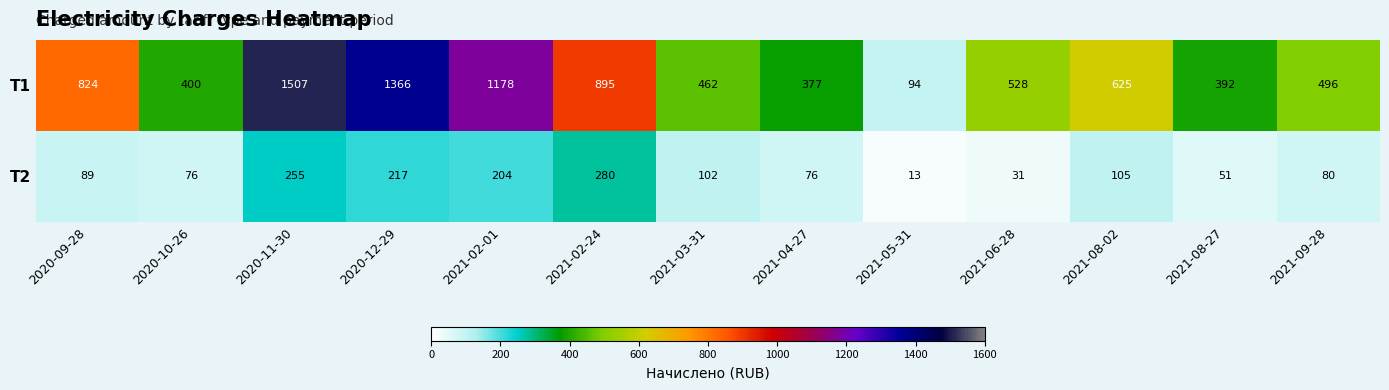

Rank the series at 2021-08-27 from lowest to highest value.

T2, T1